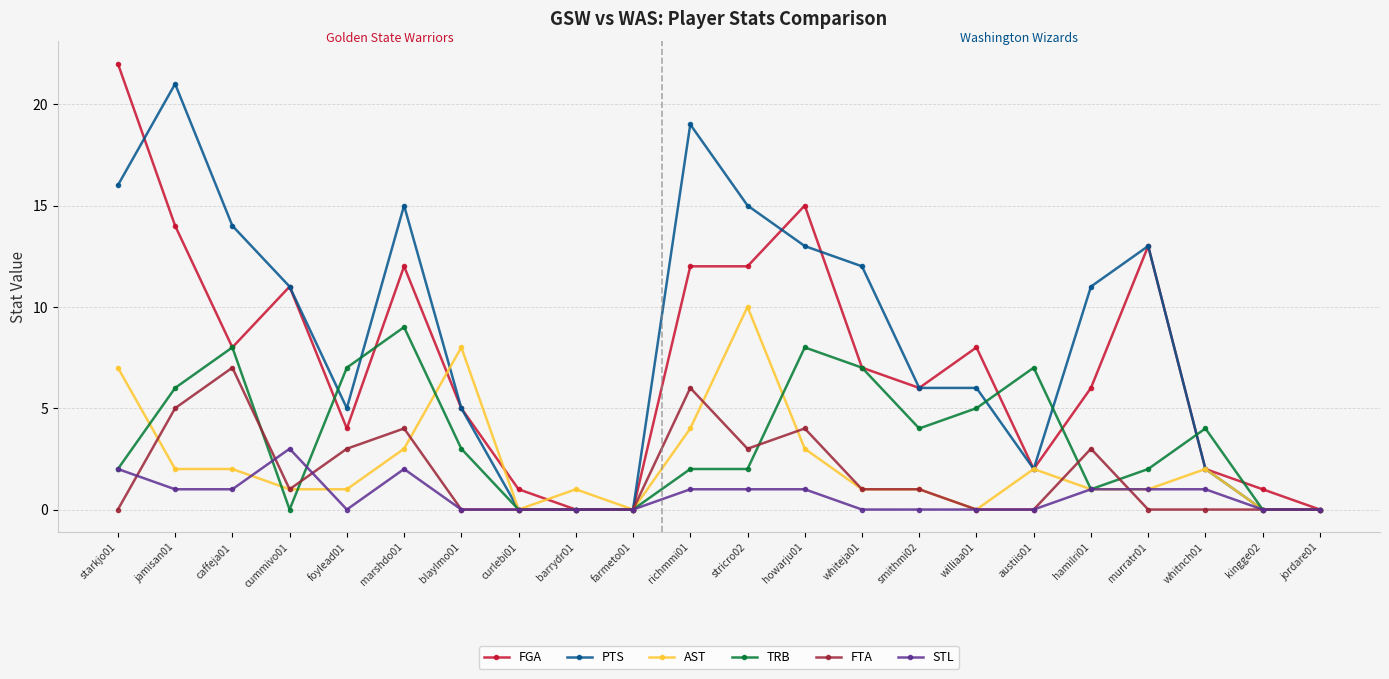

At which category does FGA reach its first local valley?

caffeja01